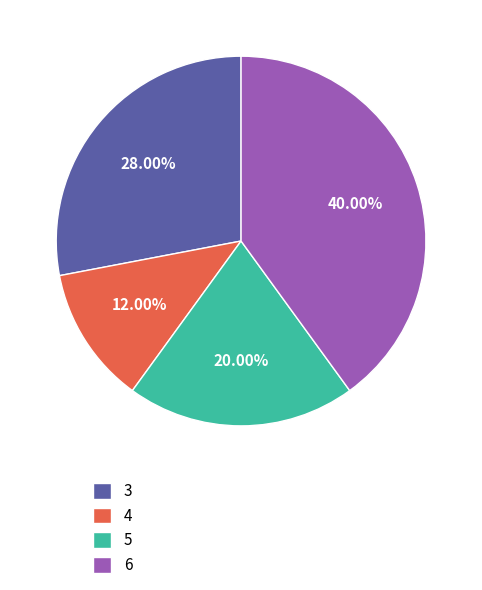

How many segments does this pie chart have?

4